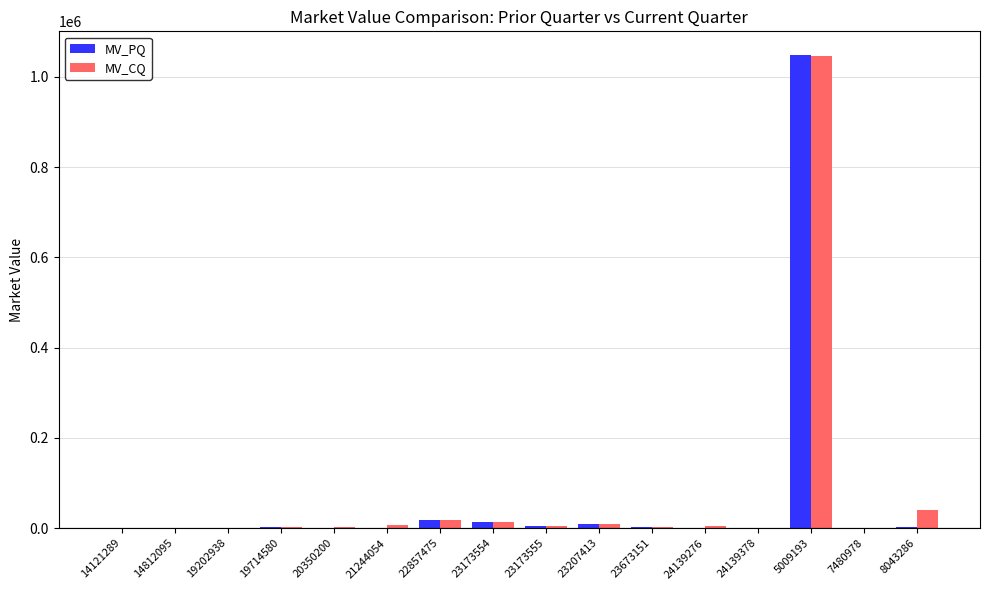

How many categories are shown in the chart?

16